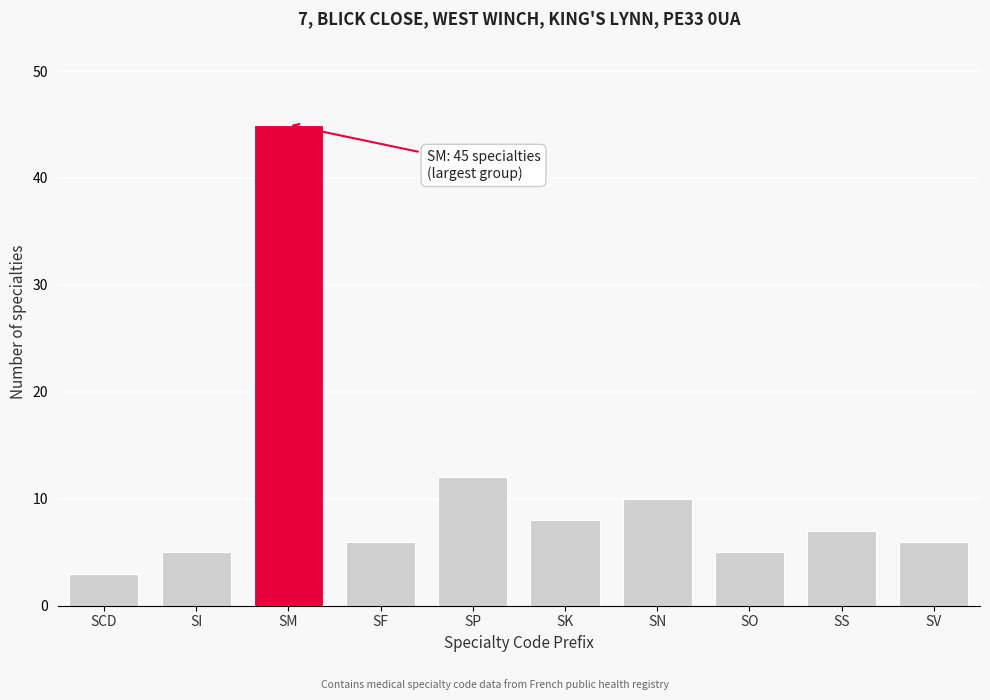

Reading left to right, list all the values displayed in this chart.

SCD=3	SI=5	SM=45	SF=6	SP=12	SK=8	SN=10	SO=5	SS=7	SV=6